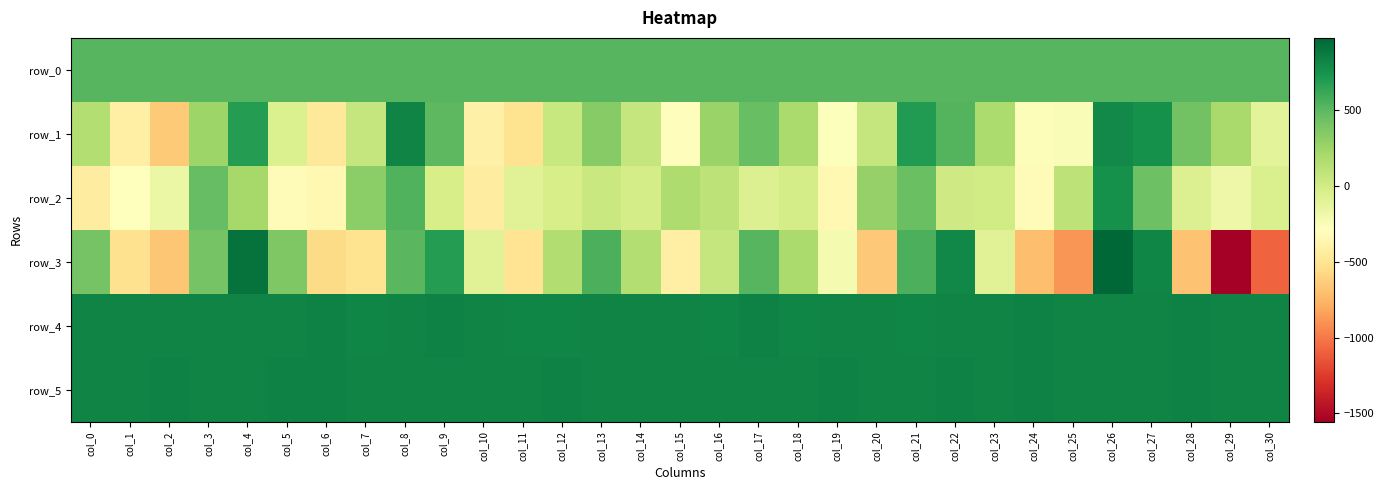

Reading left to right, list all the values displayed in this chart.

row_0: col_0=511.5	col_1=511.6	col_2=511.6	col_3=511.6	col_4=511.7	col_5=511.8	col_6=511.8	col_7=511.8	col_8=511.9	col_9=512.0	col_10=512.0	col_11=512.0	col_12=512.1	col_13=512.2	col_14=512.2	col_15=512.2	col_16=512.3	col_17=512.4	col_18=512.4	col_19=512.4	col_20=512.5	col_21=512.6	col_22=512.6	col_23=512.6	col_24=512.7	col_25=512.8	col_26=512.8	col_27=512.8	col_28=512.8	col_29=512.9	col_30=513.0
row_1: col_0=145.0	col_1=-411.0	col_2=-650.0	col_3=253.0	col_4=679.0	col_5=-61.0	col_6=-472.0	col_7=61.0	col_8=817.0	col_9=495.0	col_10=-406.0	col_11=-514.0	col_12=51.0	col_13=338.0	col_14=57.0	col_15=-305.0	col_16=257.0	col_17=459.0	col_18=187.0	col_19=-273.0	col_20=62.0	col_21=689.0	col_22=528.0	col_23=176.0	col_24=-270.0	col_25=-251.0	col_26=791.0	col_27=752.0	col_28=419.0	col_29=199.0	col_30=-107.0
row_2: col_0=-438.0	col_1=-285.0	col_2=-163.0	col_3=465.0	col_4=212.0	col_5=-325.0	col_6=-341.0	col_7=318.0	col_8=532.0	col_9=-30.0	col_10=-438.0	col_11=-86.0	col_12=-32.0	col_13=43.0	col_14=-17.0	col_15=166.0	col_16=99.0	col_17=-65.0	col_18=-15.0	col_19=-341.0	col_20=278.0	col_21=446.0	col_22=11.0	col_23=-1.0	col_24=-316.0	col_25=102.0	col_26=753.0	col_27=437.0	col_28=-67.0	col_29=-172.0	col_30=-44.0
row_3: col_0=406.0	col_1=-527.0	col_2=-673.0	col_3=405.0	col_4=913.0	col_5=370.0	col_6=-561.0	col_7=-510.0	col_8=505.0	col_9=685.0	col_10=-83.0	col_11=-501.0	col_12=157.0	col_13=556.0	col_14=146.0	col_15=-415.0	col_16=61.0	col_17=520.0	col_18=191.0	col_19=-225.0	col_20=-656.0	col_21=552.0	col_22=798.0	col_23=-90.0	col_24=-713.0	col_25=-888.0	col_26=975.0	col_27=809.0	col_28=-689.0	col_29=-1555.0	col_30=-1086.0
row_4: col_0=826.0	col_1=818.0	col_2=825.0	col_3=825.0	col_4=822.0	col_5=826.0	col_6=829.0	col_7=816.0	col_8=818.0	col_9=827.0	col_10=818.0	col_11=815.0	col_12=814.0	col_13=820.0	col_14=820.0	col_15=819.0	col_16=816.0	col_17=827.0	col_18=811.0	col_19=818.0	col_20=823.0	col_21=814.0	col_22=822.0	col_23=823.0	col_24=830.0	col_25=824.0	col_26=822.0	col_27=826.0	col_28=827.0	col_29=823.0	col_30=822.0
row_5: col_0=822.0	col_1=823.0	col_2=835.0	col_3=823.0	col_4=824.0	col_5=829.0	col_6=829.0	col_7=825.0	col_8=825.0	col_9=826.0	col_10=825.0	col_11=823.0	col_12=827.0	col_13=818.0	col_14=825.0	col_15=825.0	col_16=825.0	col_17=826.0	col_18=824.0	col_19=828.0	col_20=826.0	col_21=823.0	col_22=828.0	col_23=825.0	col_24=829.0	col_25=826.0	col_26=825.0	col_27=826.0	col_28=836.0	col_29=824.0	col_30=826.0